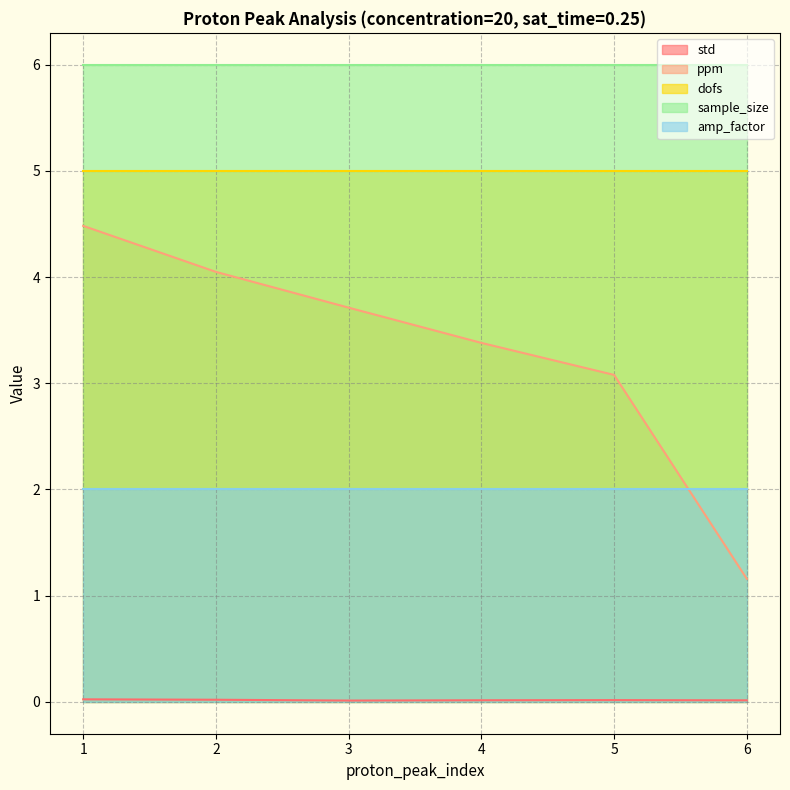

What is the greatest value displayed?

6.0